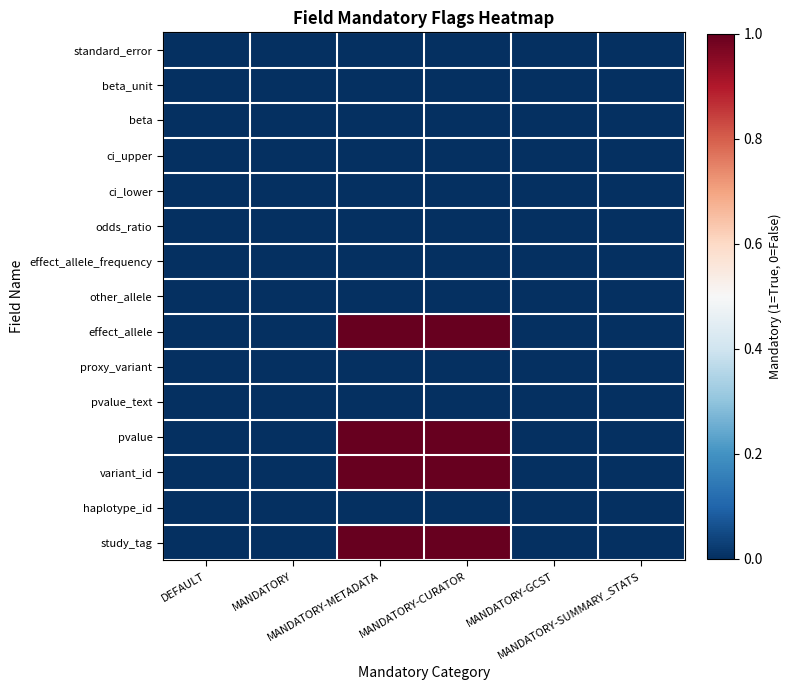

The beta series shows 16.8 at MANDATORY. True or false?

False